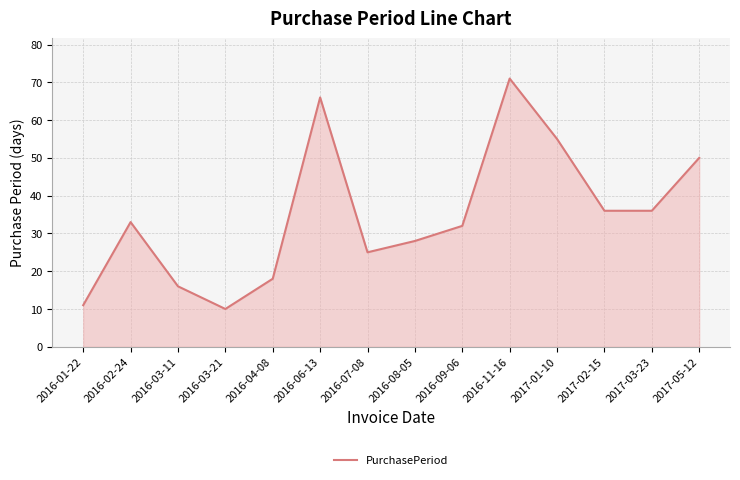

What is the sum of the values at 2016-03-21 and 2016-08-05?

38